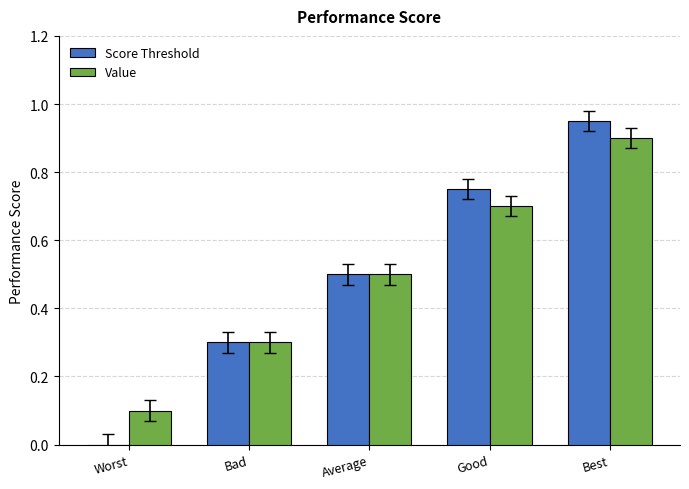

The value of Score Threshold at Bad is 0.5. True or false?

False